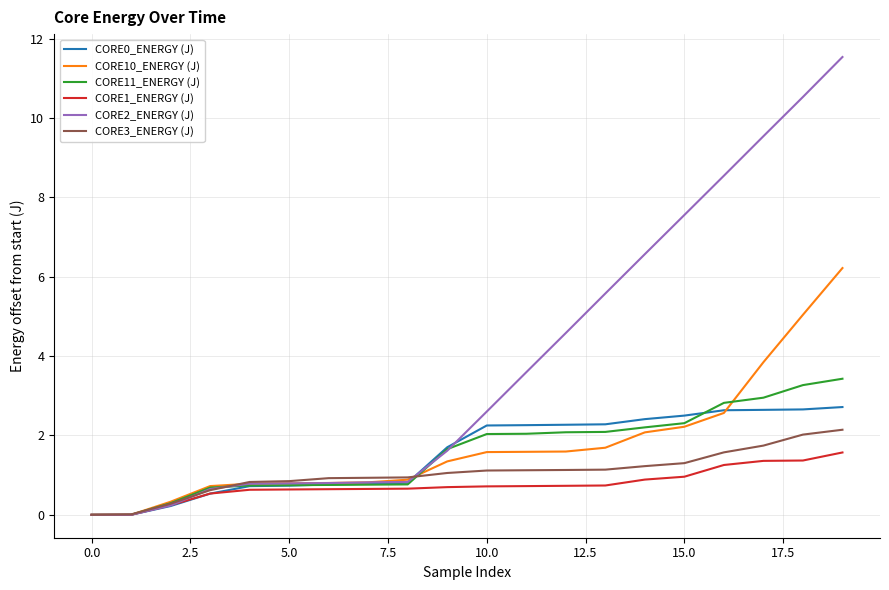

Which series has the largest total across all categories?

CORE2_ENERGY (J)